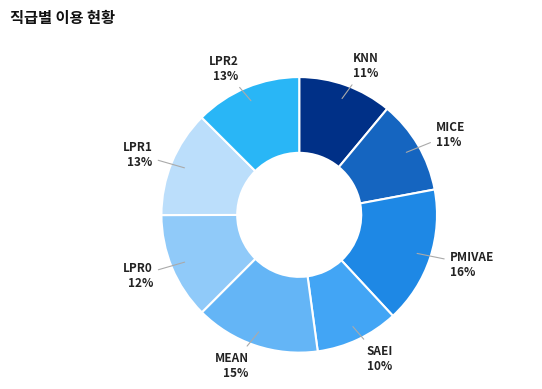

Does any single category account for the majority?

No